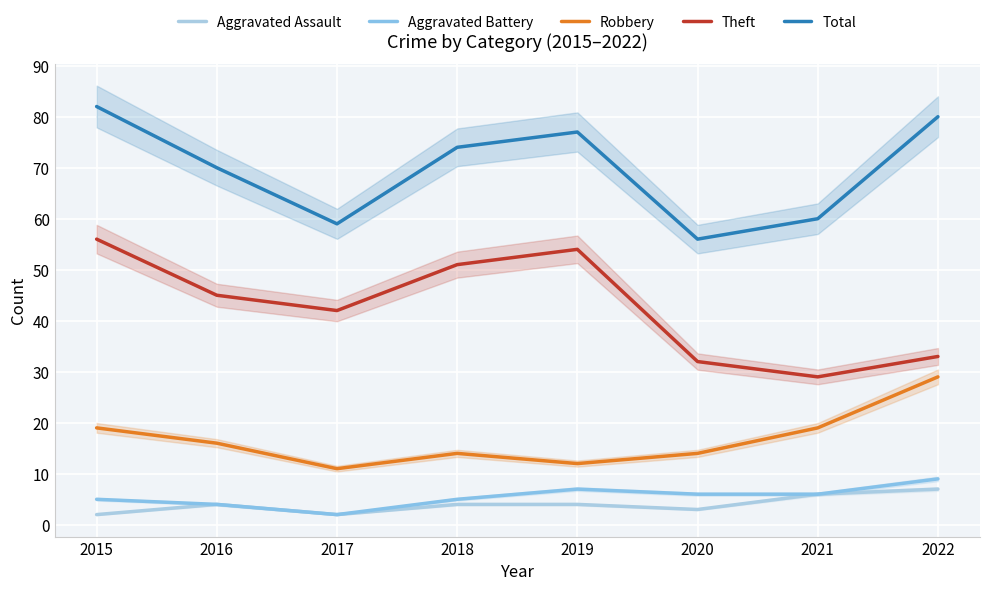

Rank the categories by Theft value from lowest to highest.

2021, 2020, 2022, 2017, 2016, 2018, 2019, 2015